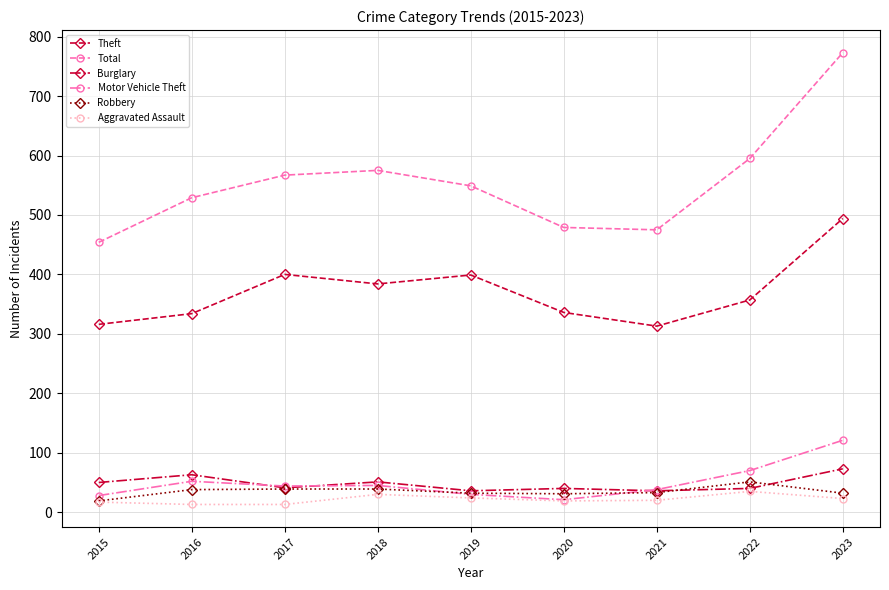

What is the approximate value of Aggravated Assault at 2018?

30